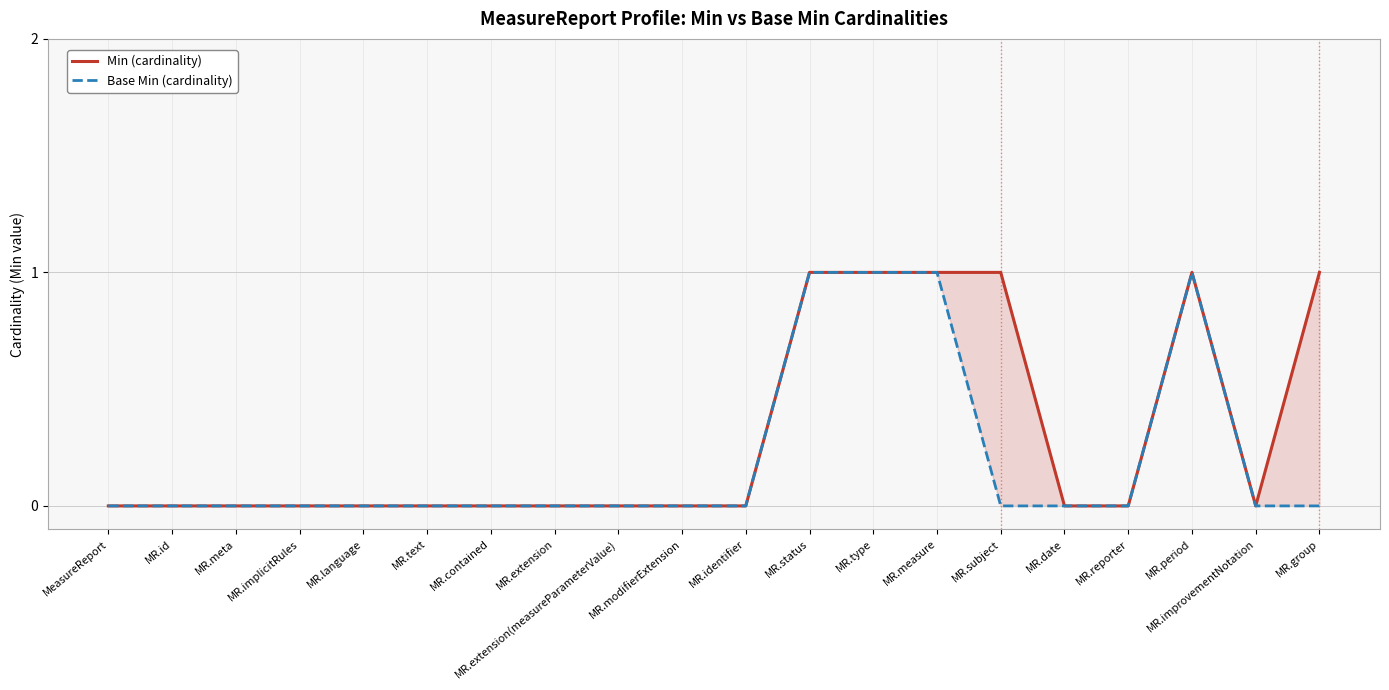

The value of Base Min (cardinality) at MR.extension(measureParameterValue) is 0. True or false?

False